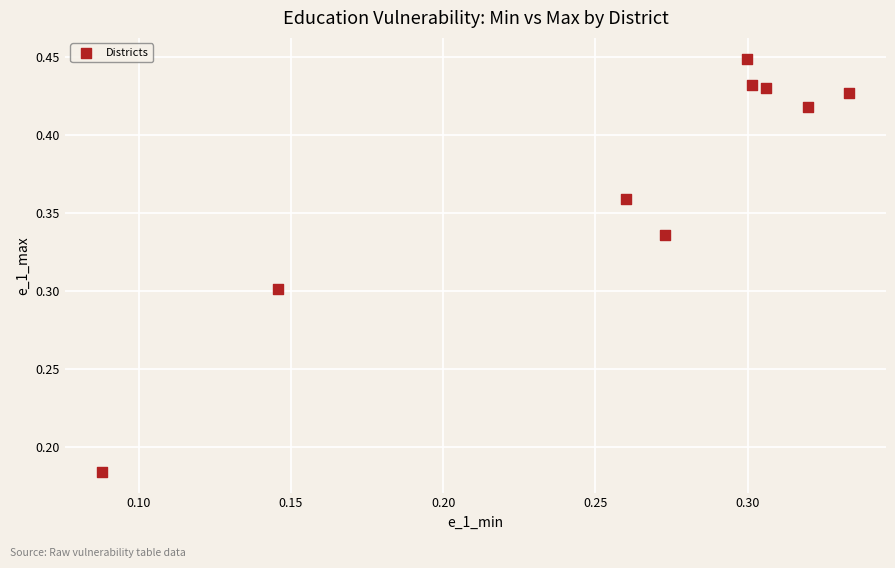

How many points are shown in the scatter plot?

9